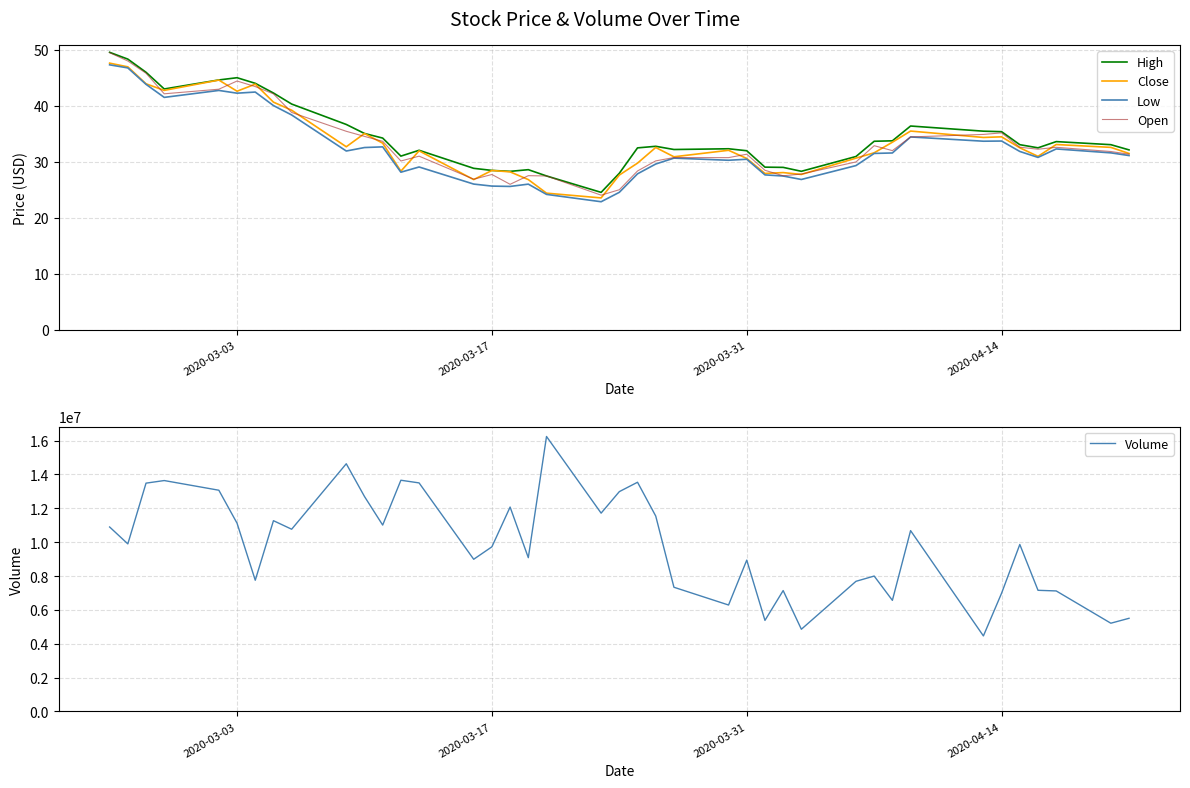

The value of Open at 2020-03-03 is 12.5. True or false?

False